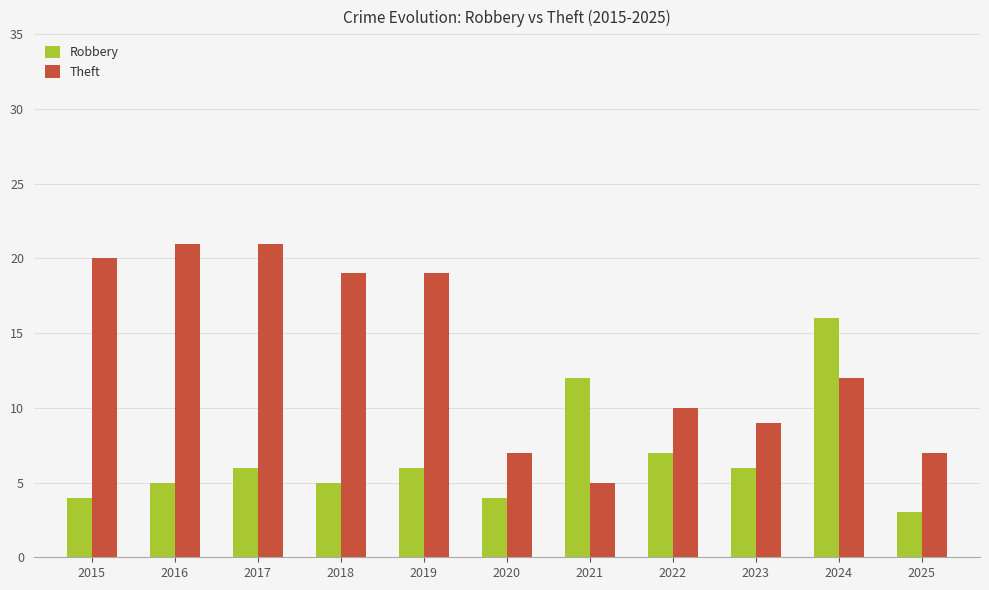

Is it true that Robbery equals 7 at 2020?

False